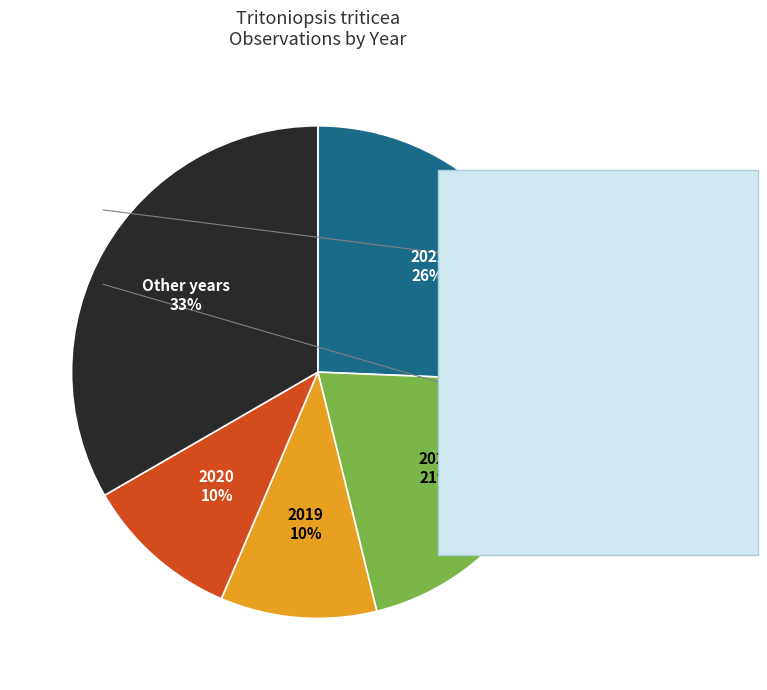

What is the ratio of the value at 2022 to the value at 2017?

10.0